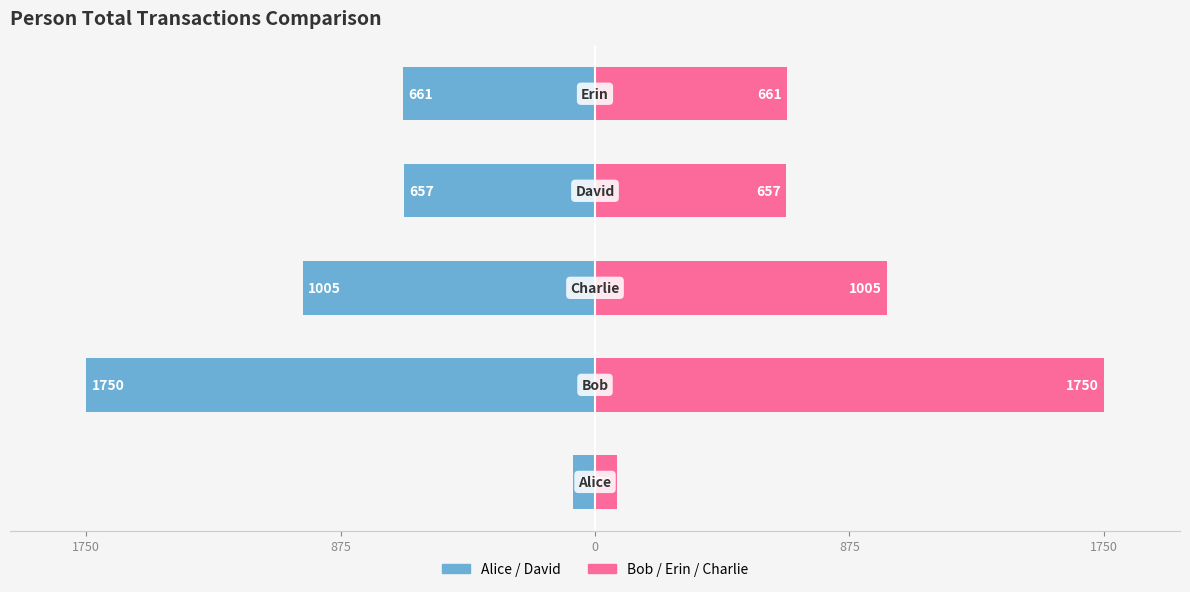

At how many categories does at least one series exceed 1185?

1